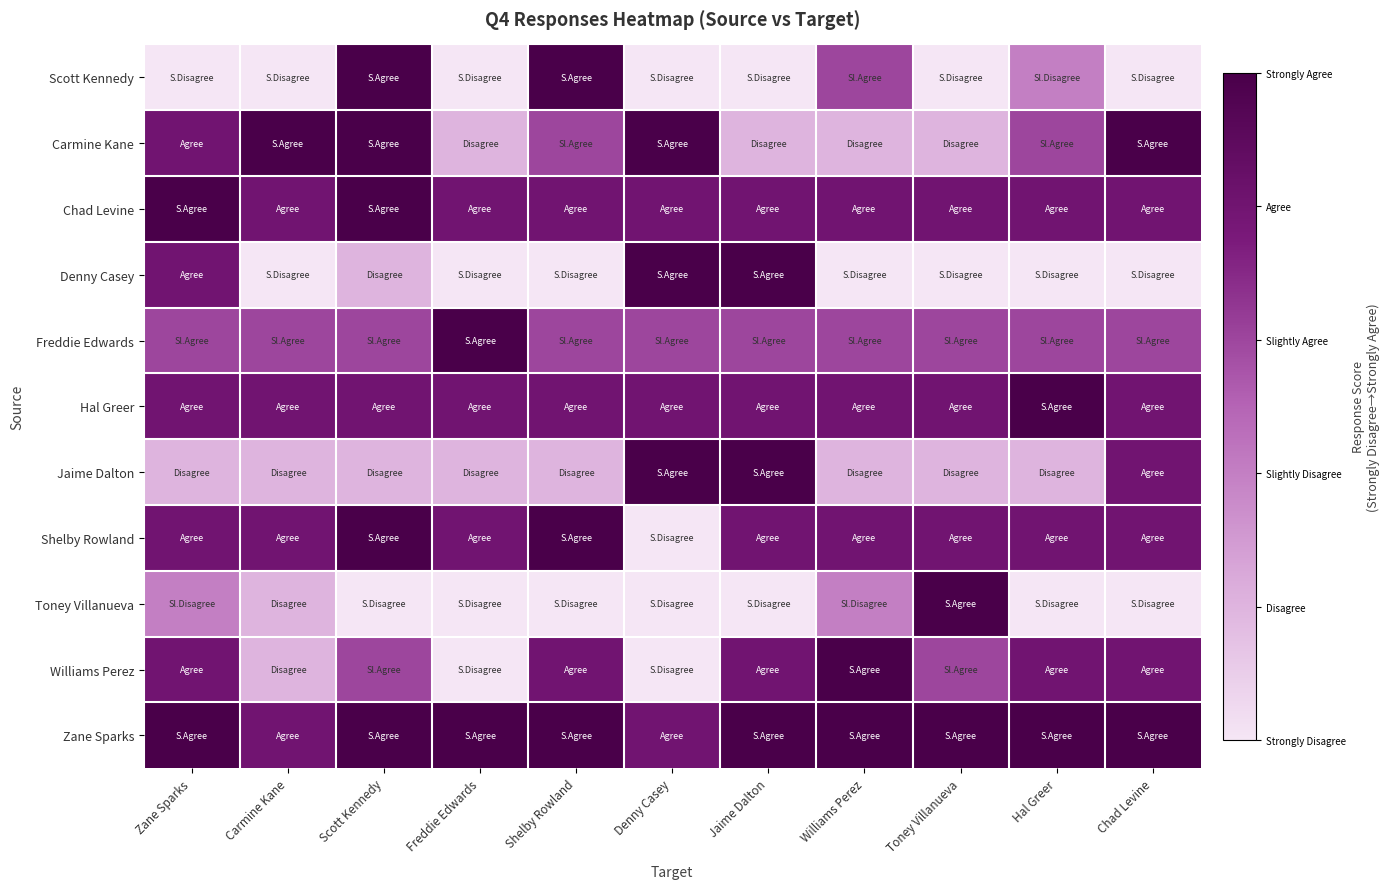

Which has a higher value, Zane Sparks or Denny Casey?

Zane Sparks